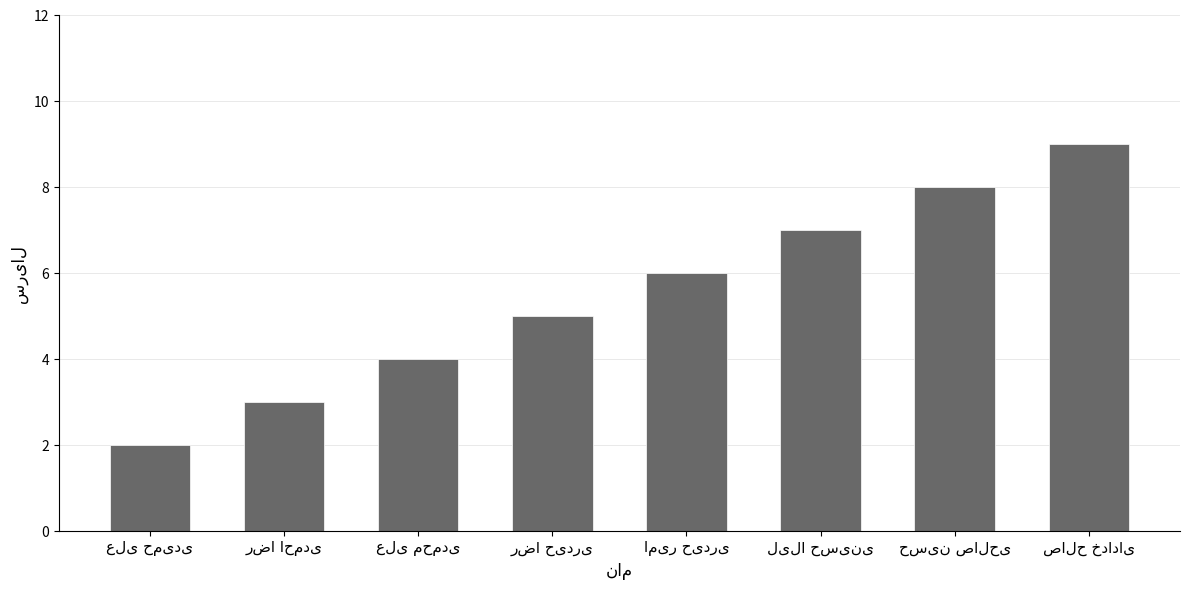

What is the difference between the maximum and second lowest values?

6